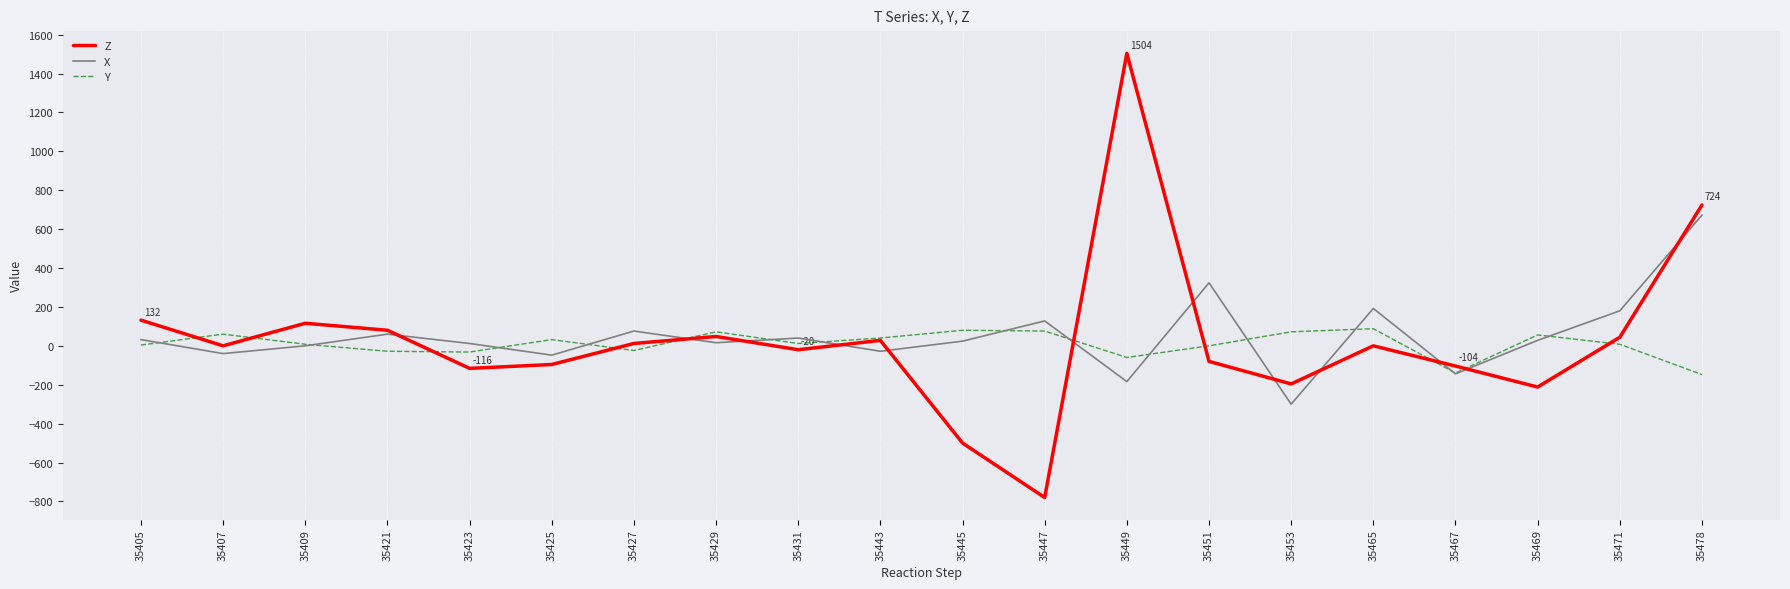

What is the difference between the maximum and minimum values in the Y series?

236